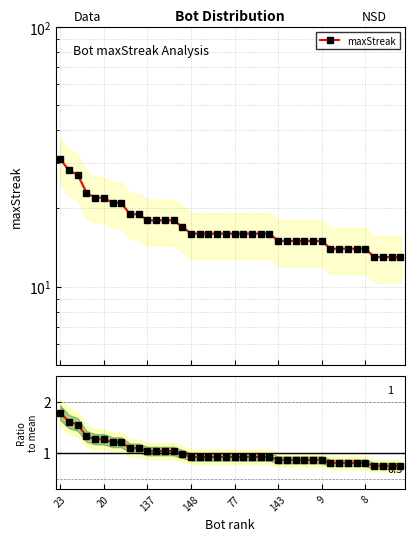

What is the difference between the highest and lowest values at 39?

12.3